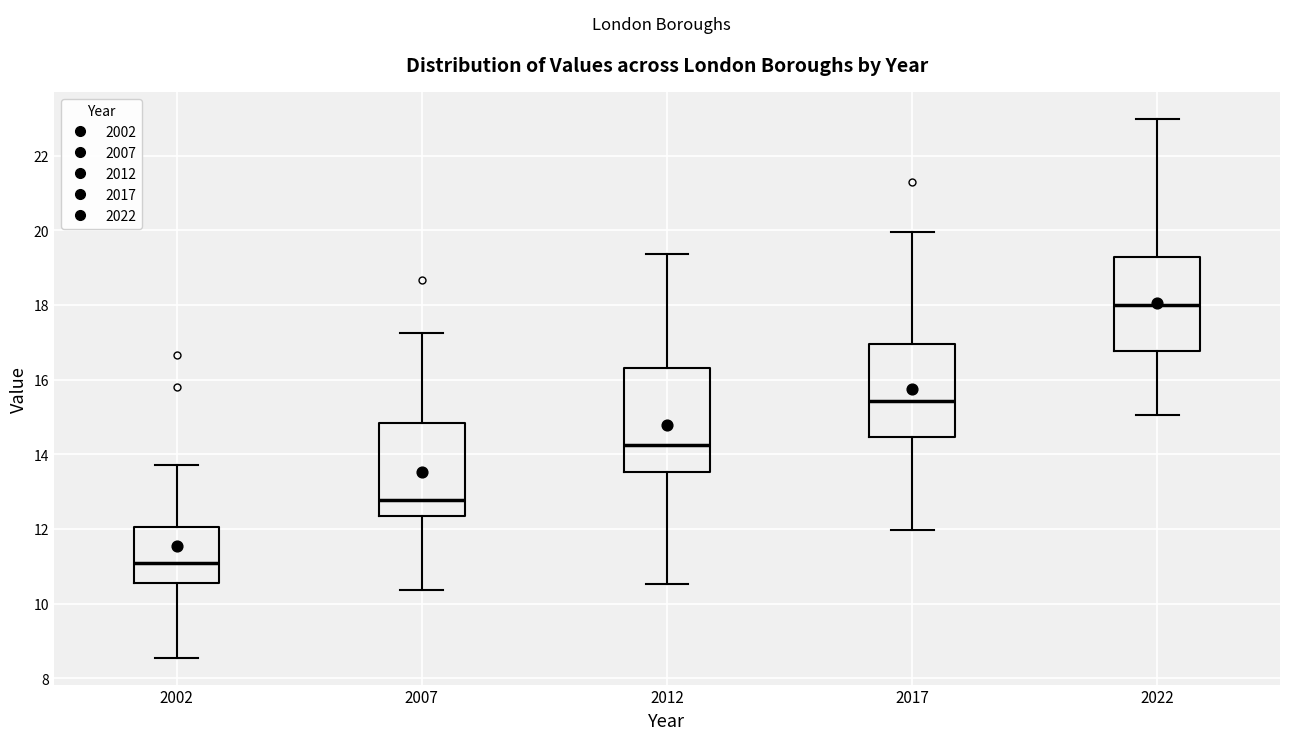

Reading left to right, transcribe this box plot: for each box, give where its median line is, the range the box spans, and where its two whiskers end, as read against the y-axis. The values are not printed on the chart, so give them approximately, as read against the axis.

2002: median 11.0, box 10.6 to 12.0, whiskers 8.6 to 13.8
2007: median 12.8, box 12.4 to 14.8, whiskers 10.4 to 17.2
2012: median 14.2, box 13.6 to 16.4, whiskers 10.6 to 19.4
2017: median 15.4, box 14.4 to 17.0, whiskers 12.0 to 20.0
2022: median 18.0, box 16.8 to 19.2, whiskers 15.0 to 23.0